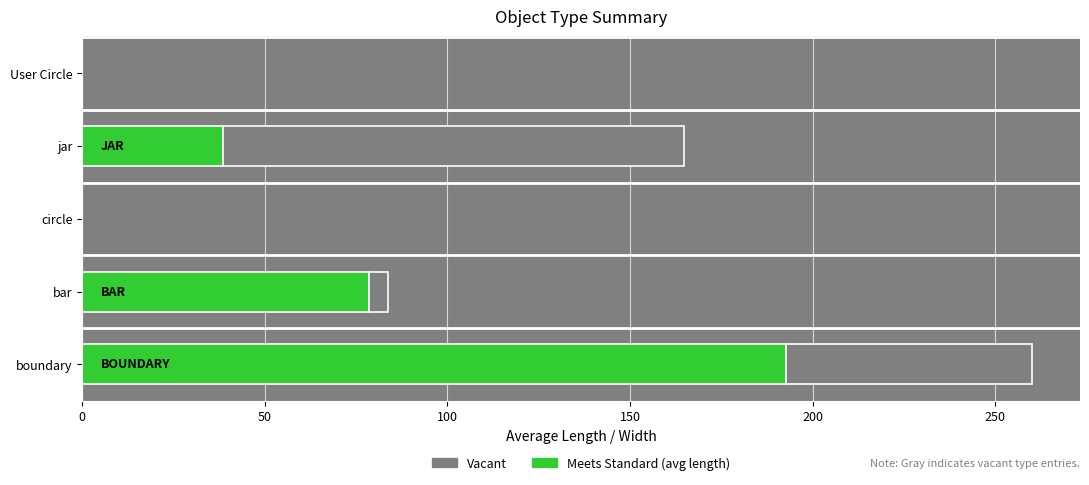

What is the total value across all series at jar?

164.8